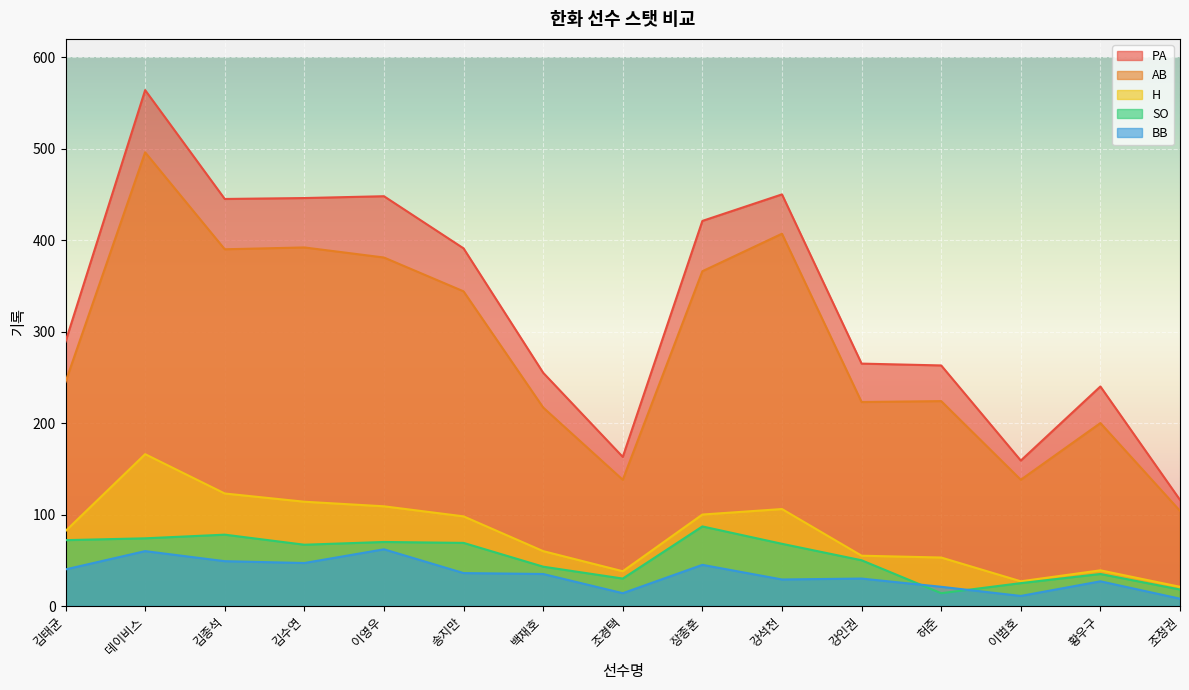

At which label does PA reach its minimum?

조정권